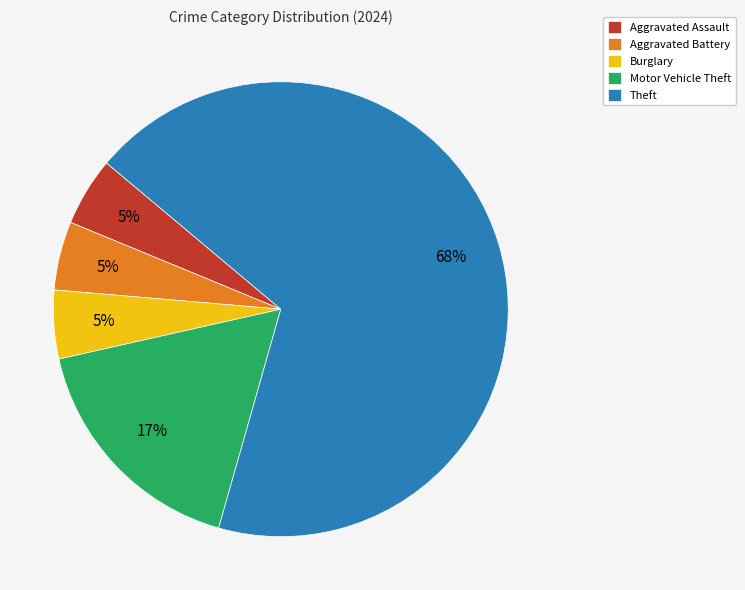

Combined, do Aggravated Assault and Aggravated Battery account for over 50%?

No